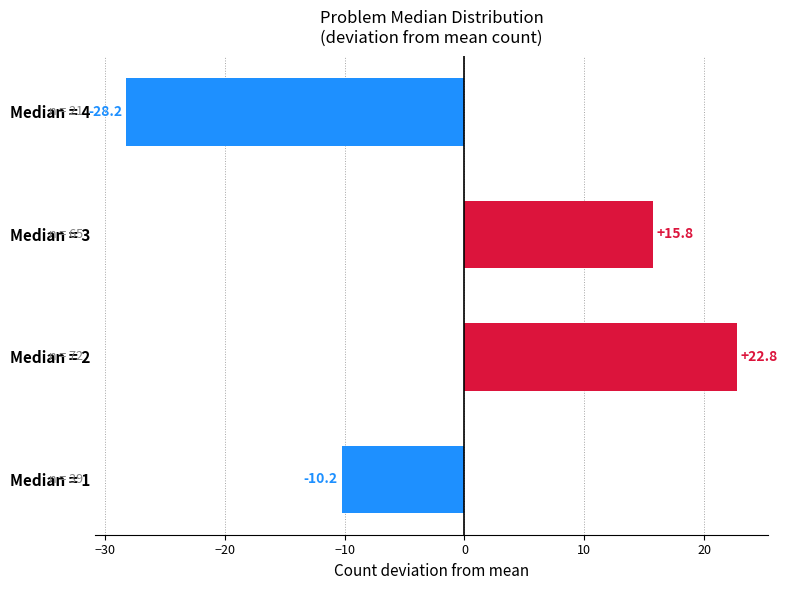

Reading bottom to top, transcribe all the data shown in this chart.

-10.2	22.8	15.8	-28.2